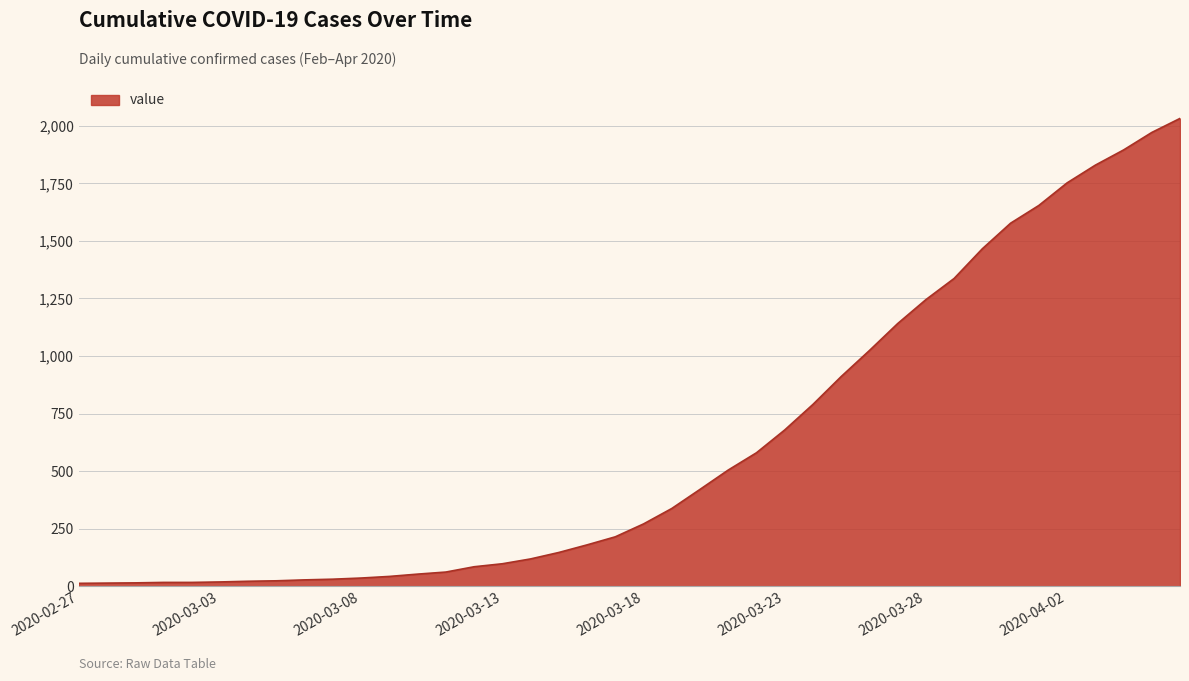

What is the maximum value shown in the chart?

2032